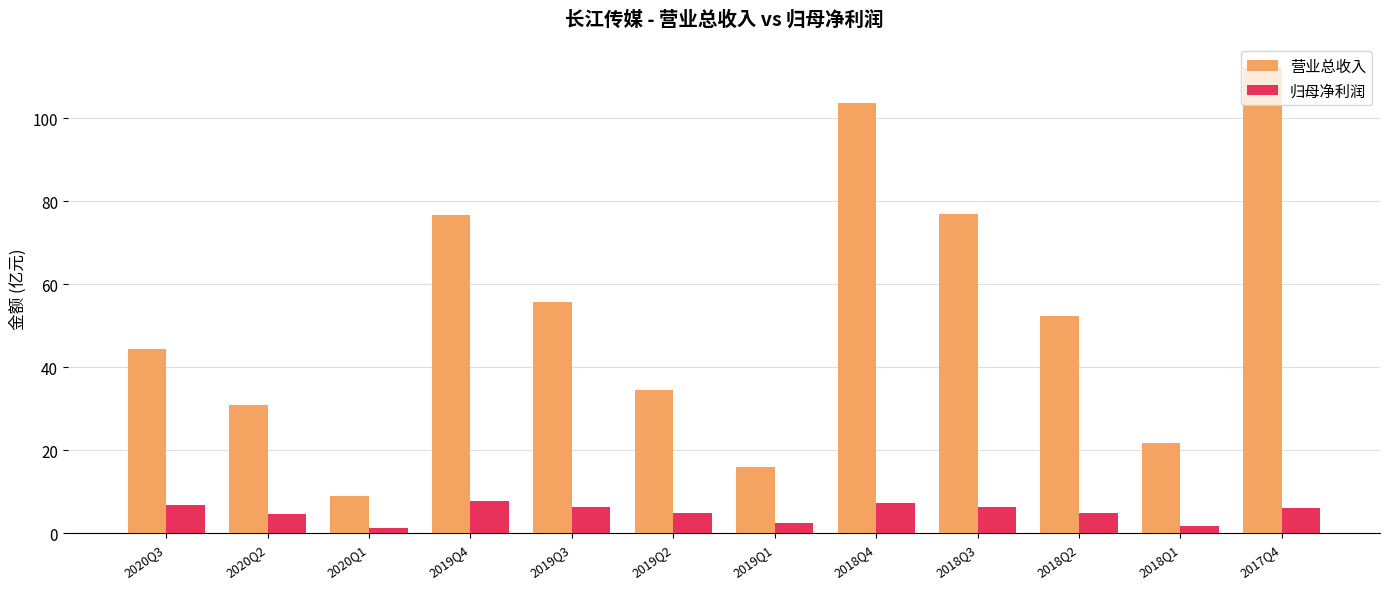

Where is 营业总收入 nearest to the value 60?

2019Q3